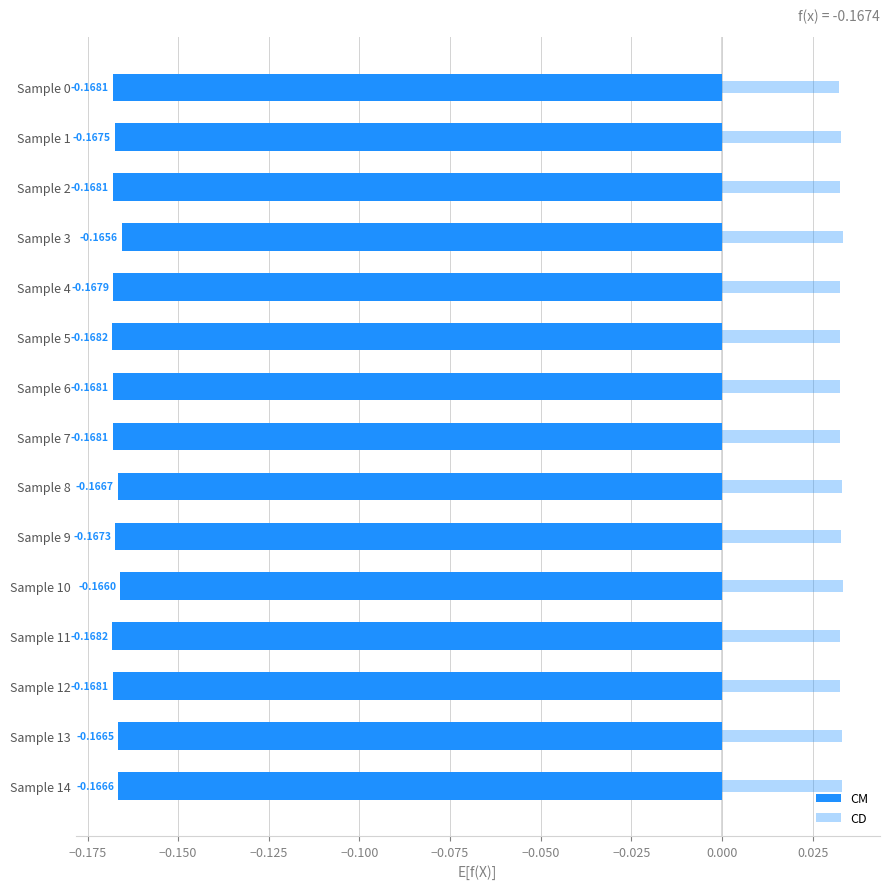

List the series in order of their overall mean, lowest first.

CM, CD